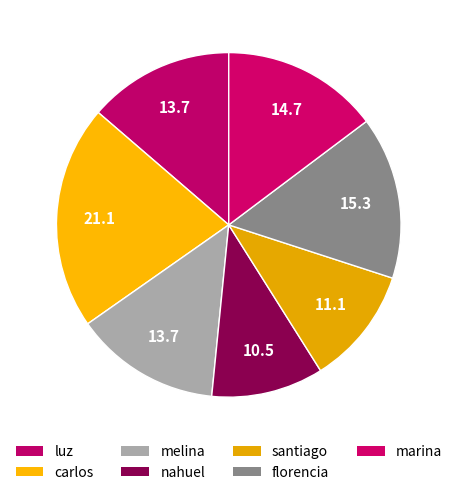

How many segments does this pie chart have?

7